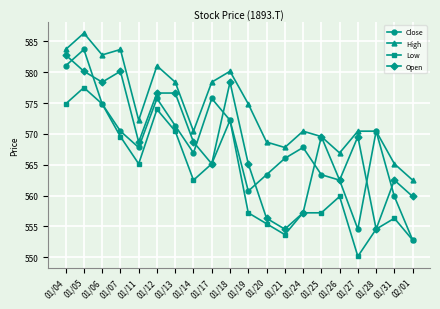

True or false: Low and High cross at least once.

False